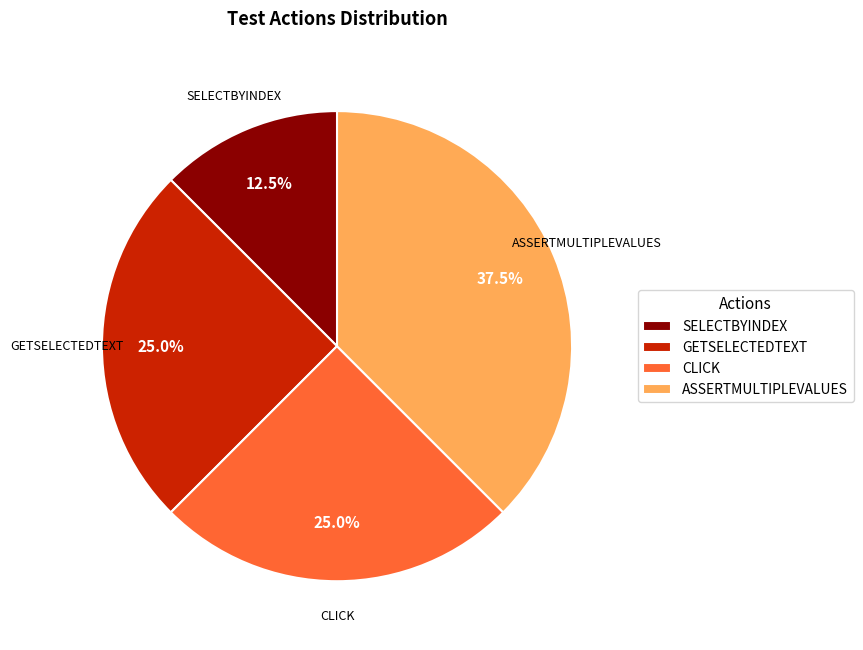

Combined, do CLICK and SELECTBYINDEX account for over 50%?

No